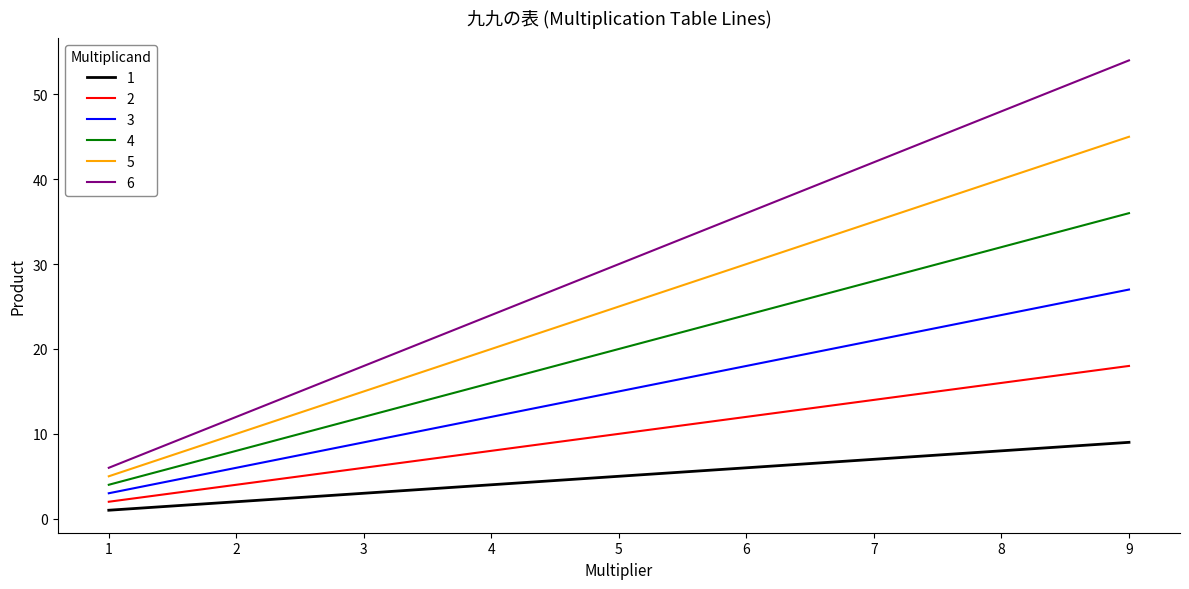

What is the highest value of the 2 series?

18